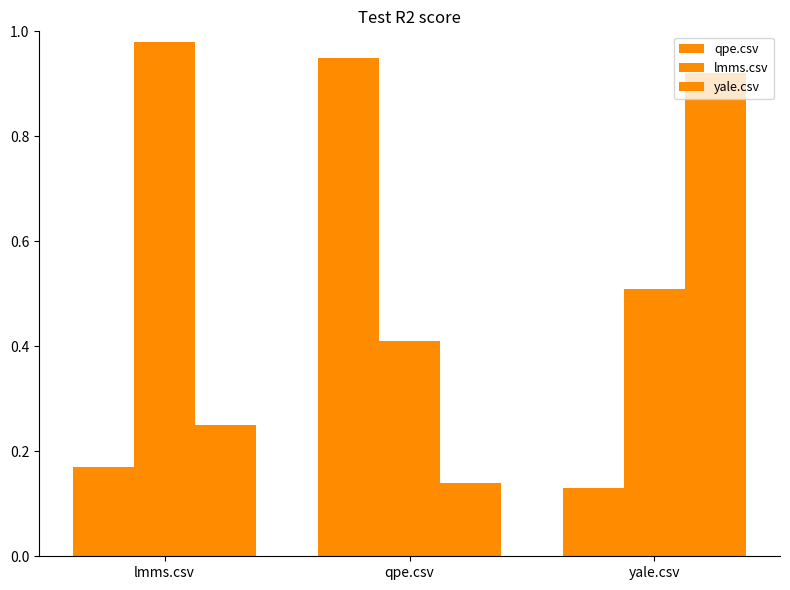

The value of yale.csv at lmms.csv is 0.1. True or false?

False